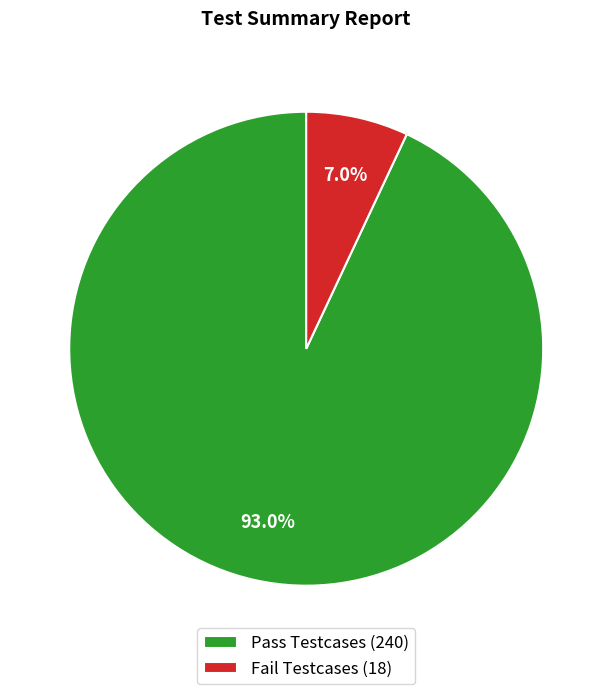

Approximately how many times larger is the value at Pass Testcases (240) compared to Fail Testcases (18)?

13.3